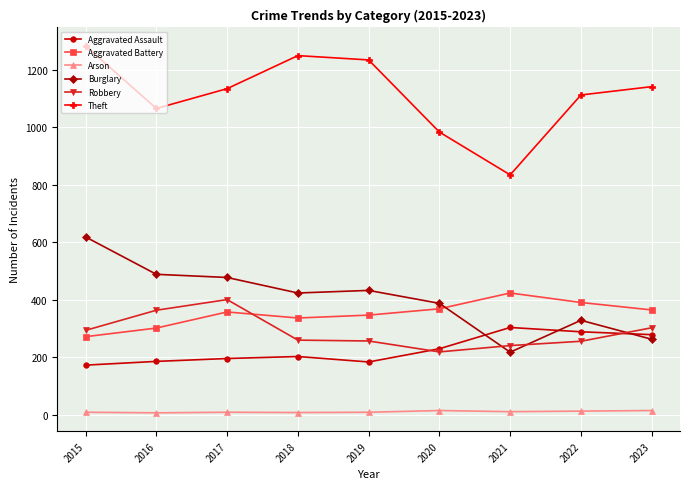

Rank the series at 2019 from highest to lowest value.

Theft, Burglary, Aggravated Battery, Robbery, Aggravated Assault, Arson